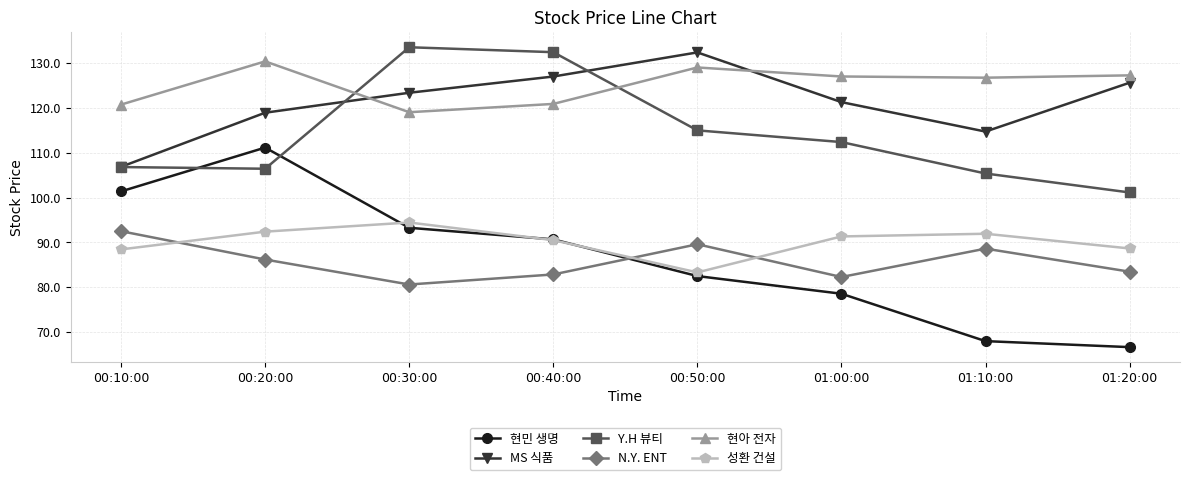

What is the value of the Y.H 뷰티 point at the 6th from the left?

112.4